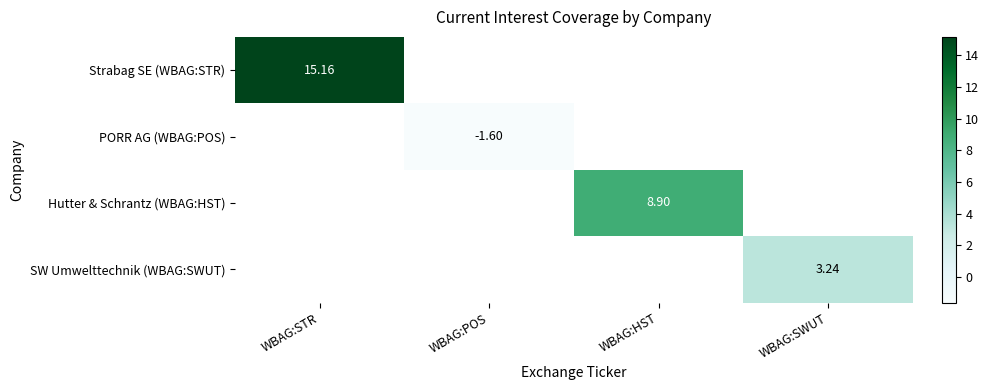

At how many categories does at least one series exceed 0?

3